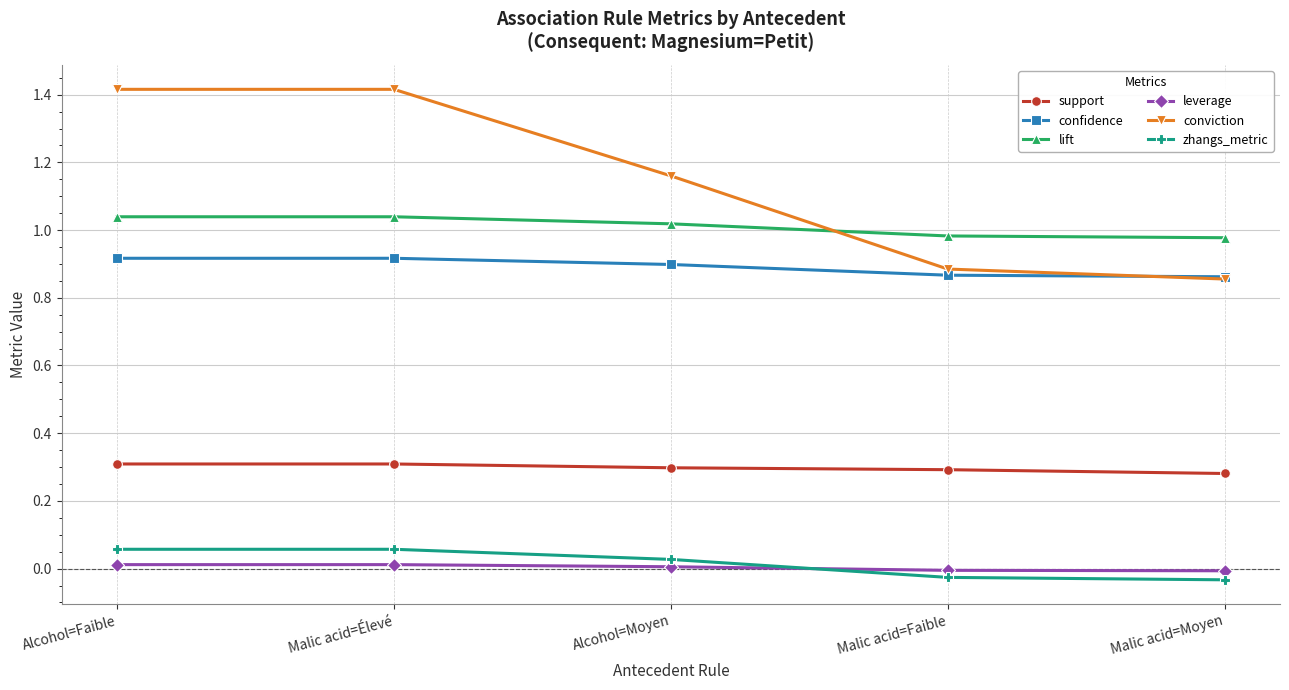

Rank the series at Alcohol=Faible from lowest to highest value.

leverage, zhangs_metric, support, confidence, lift, conviction